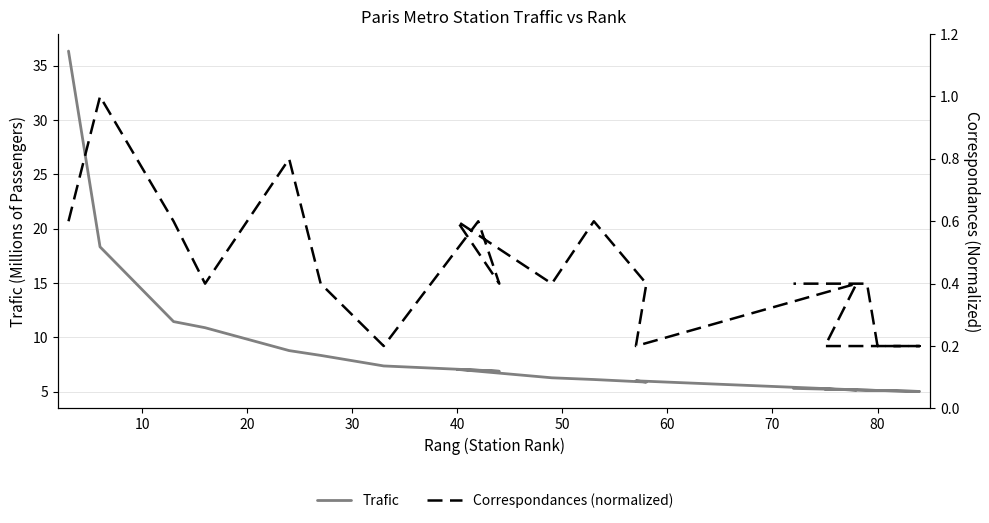

What is the highest value of the Correspondances (normalized) series?

1.0